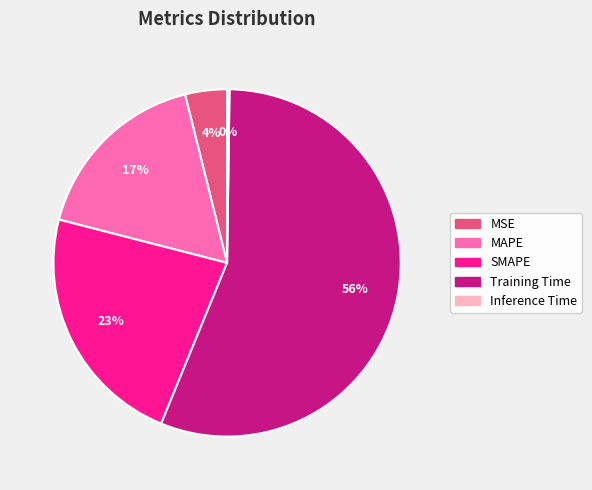

What is the largest slice in the pie chart?

Training Time